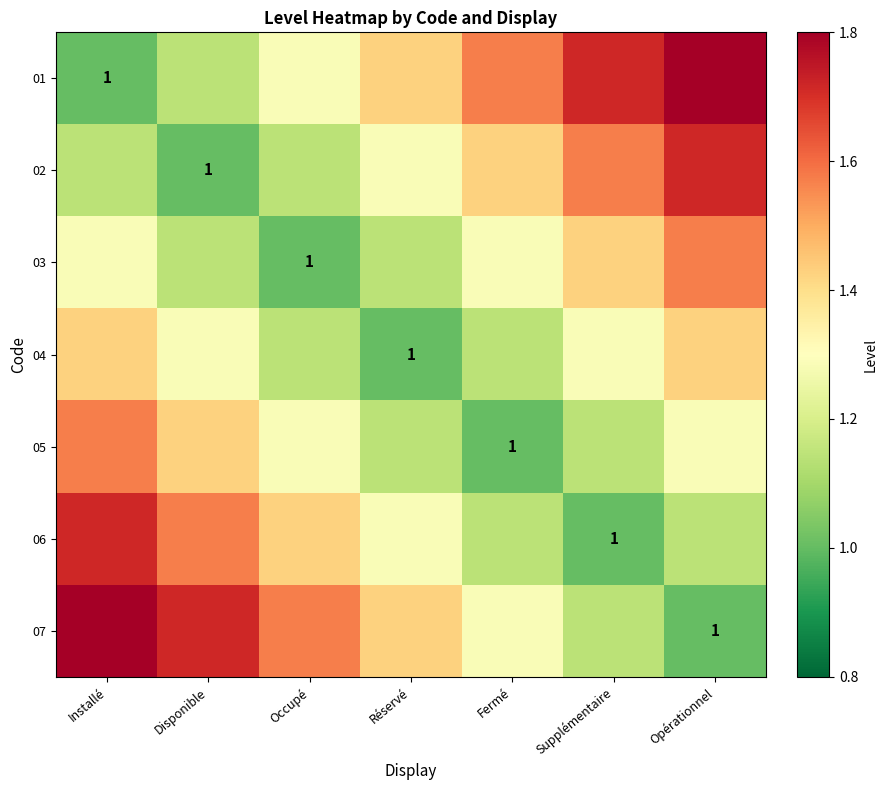

Count the number of categories in the chart.

7